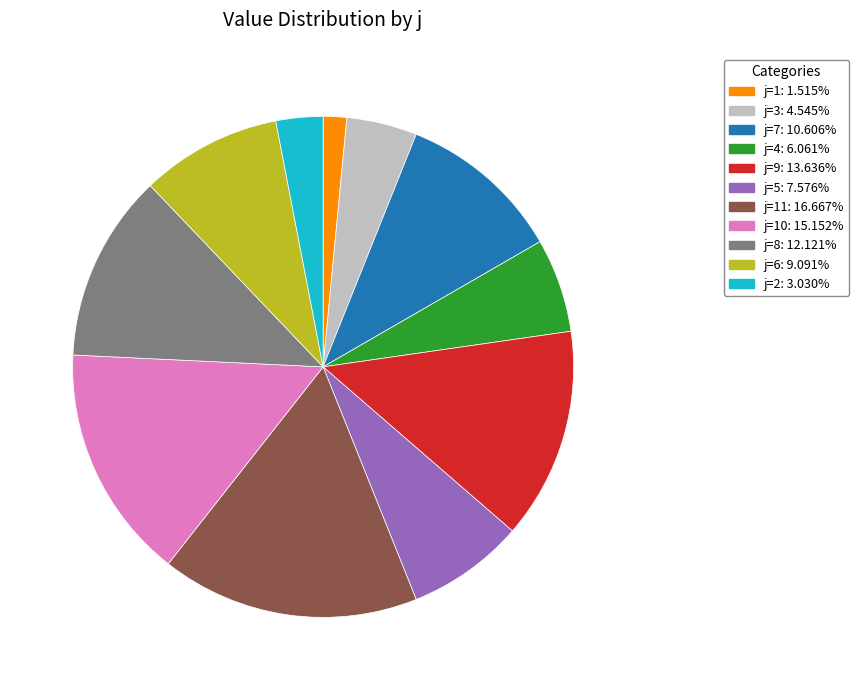

Is there any slice that represents more than half of the pie?

No